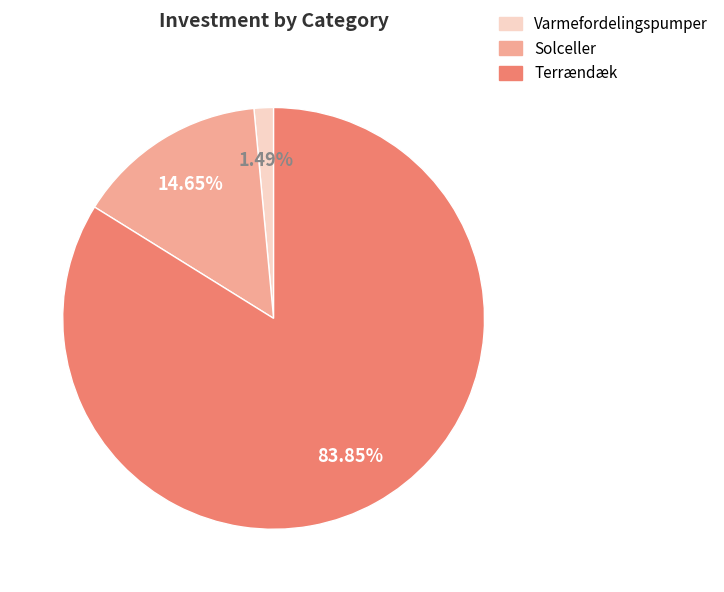

Rank the categories by value from highest to lowest.

Terrændæk, Solceller, Varmefordelingspumper